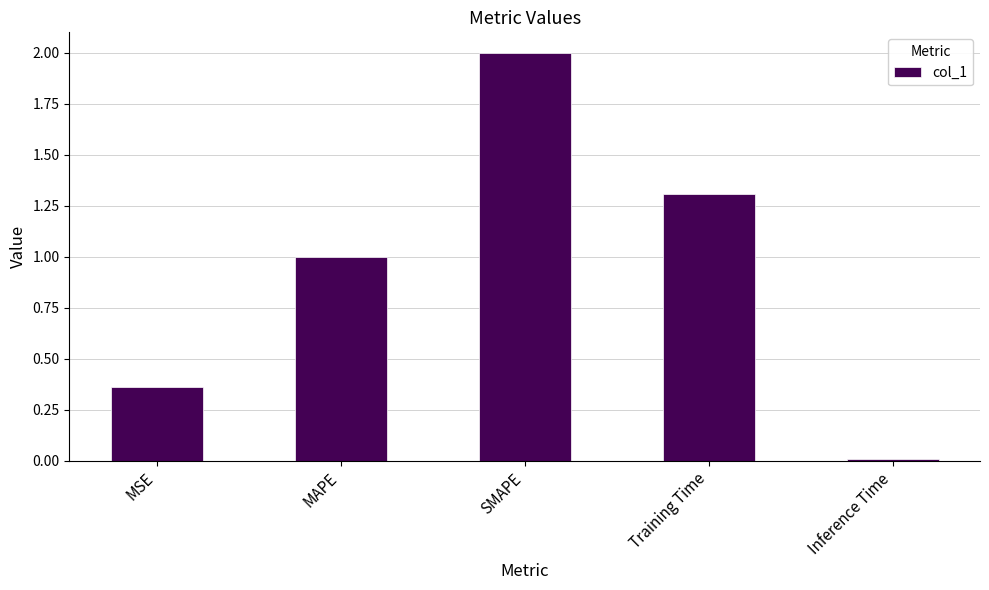

How many data points are above 1?

3